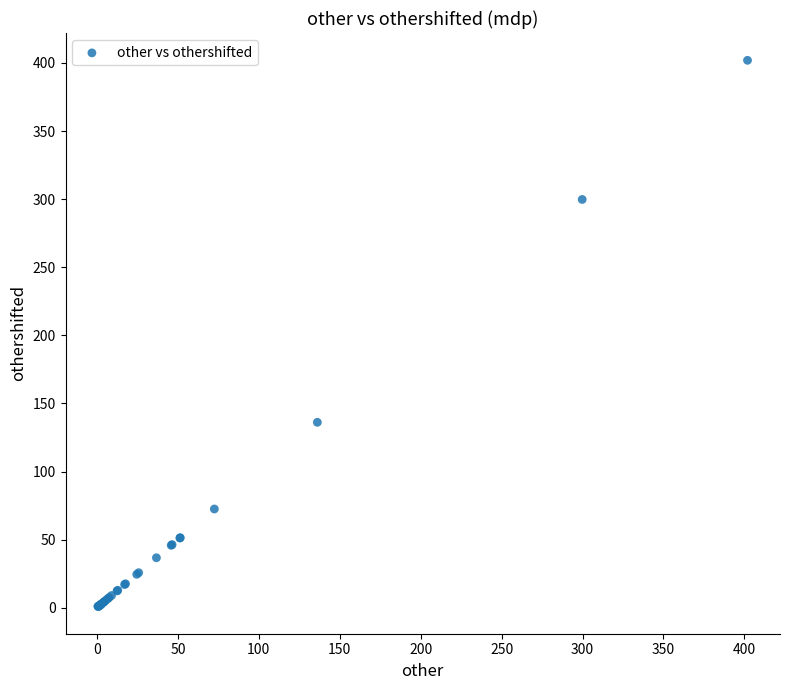

What Y value in the scatter plot is closest to 201?

136.2